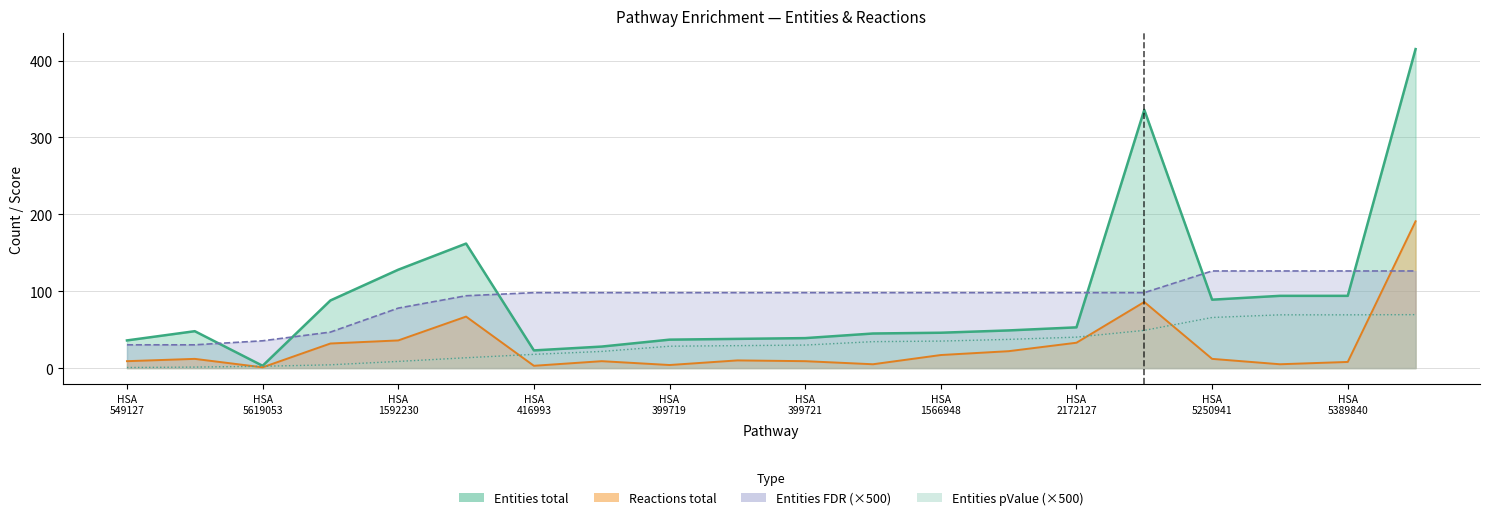

How many lines are shown in the chart?

4